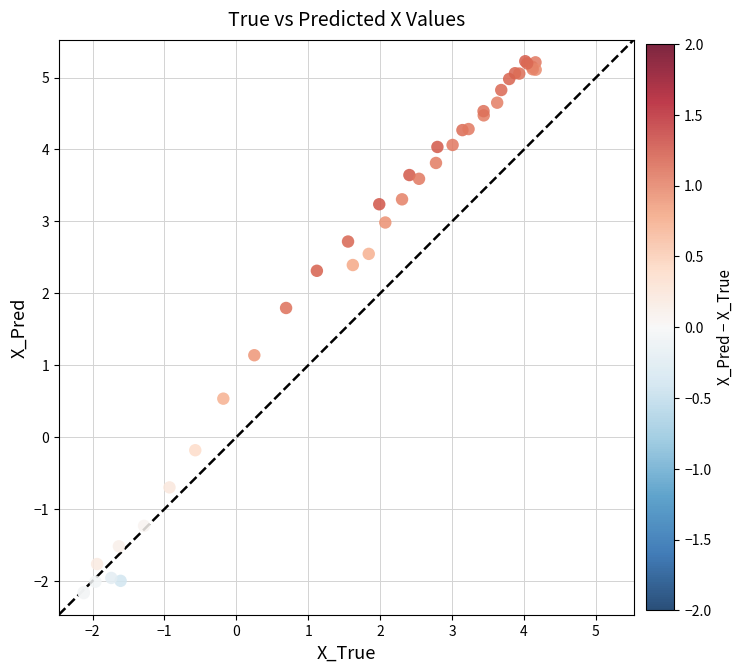

What Y value in the scatter plot is closest to 1?

1.1